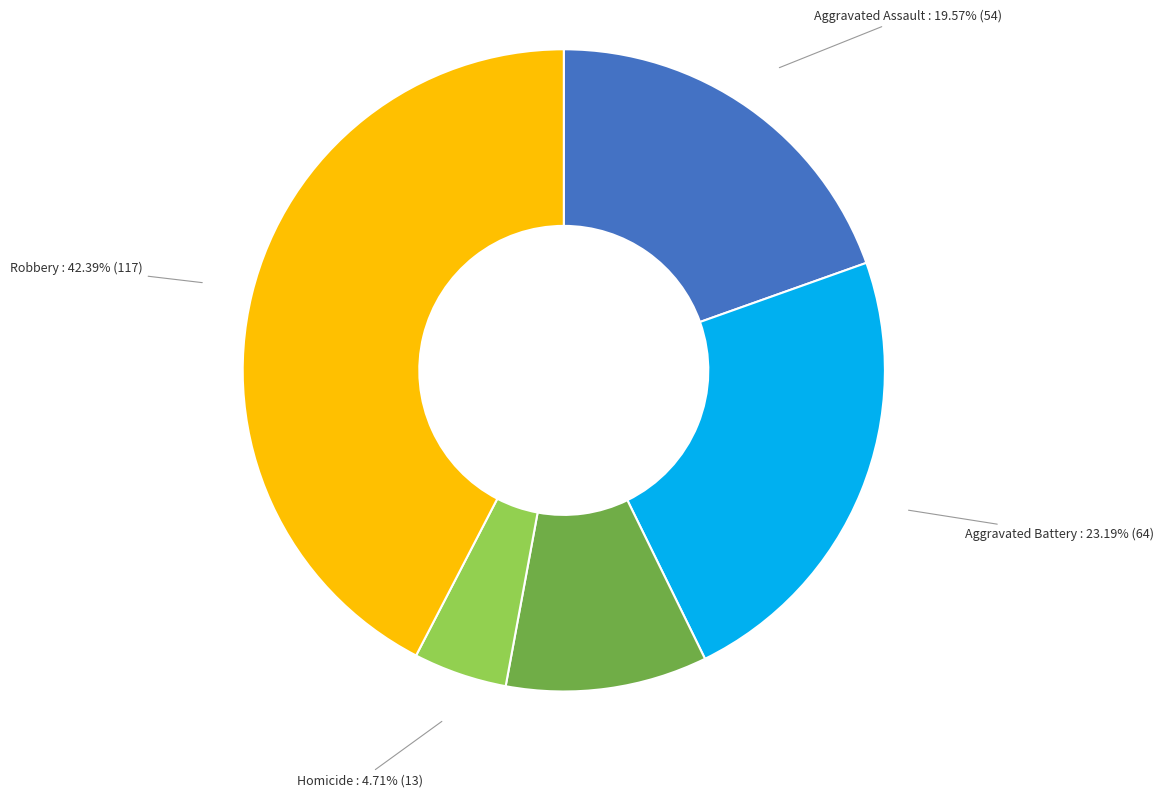

What is the smallest slice in the pie chart?

Homicide